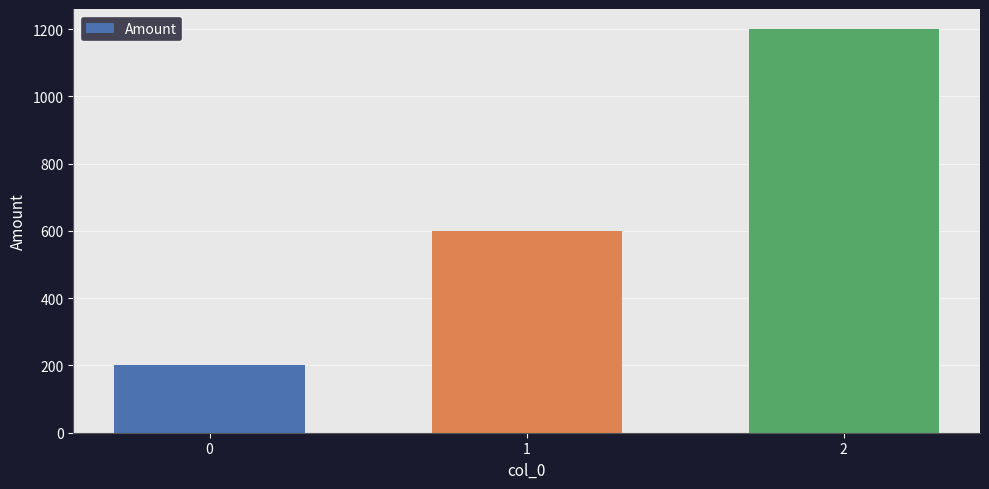

What is the sum of the values at 2 and 1?

1800